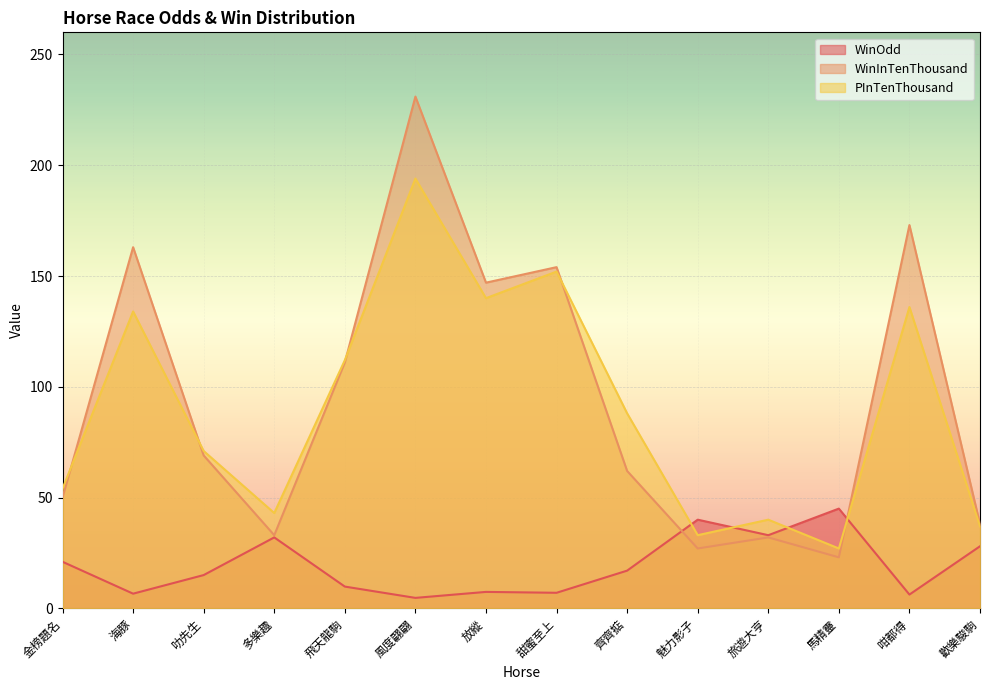

True or false: WinInTenThousand and WinOdd cross at least once.

True